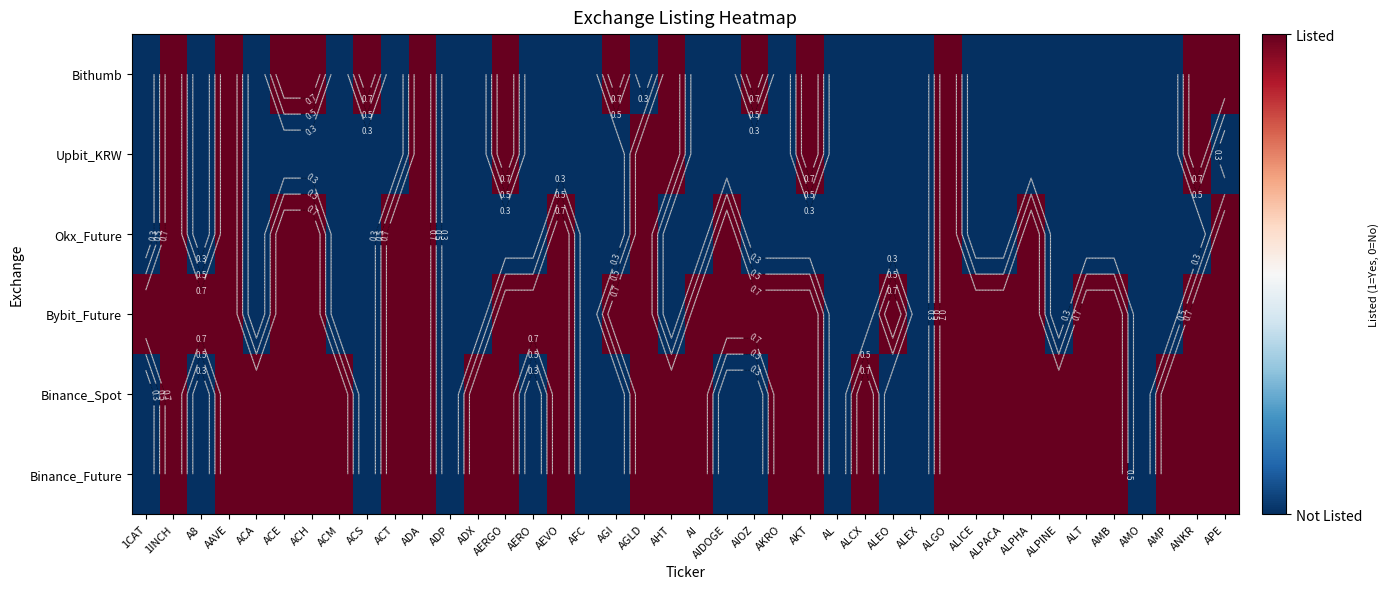

List the series in order of their peak value, lowest first.

Binance_Future, Binance_Spot, Bybit_Future, Okx_Future, Upbit_KRW, Bithumb